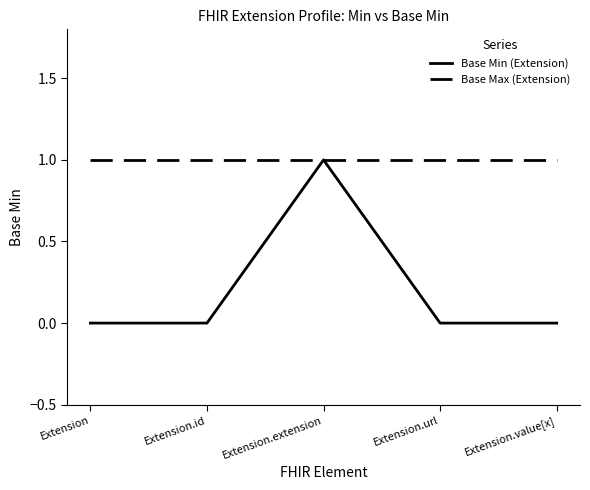

Rank the series at Extension from lowest to highest value.

Base Min (Extension), Base Max (Extension)